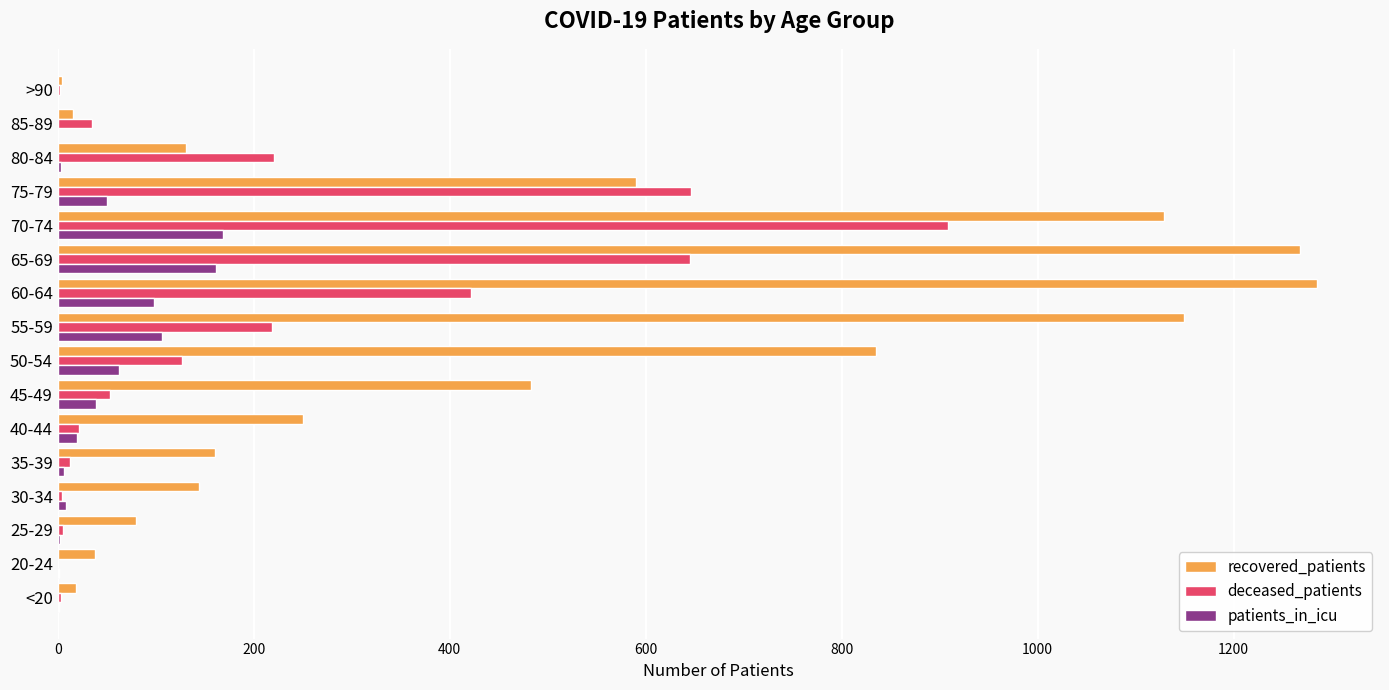

Between 45-49 and >90, which series saw the biggest shift?

recovered_patients